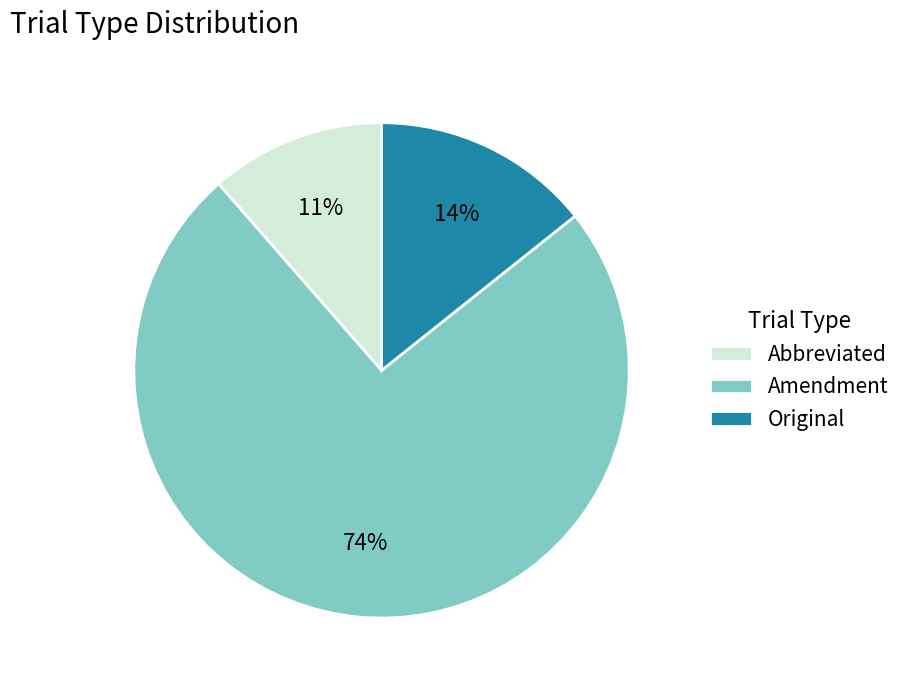

Is the sum of Original and Abbreviated greater than half?

No